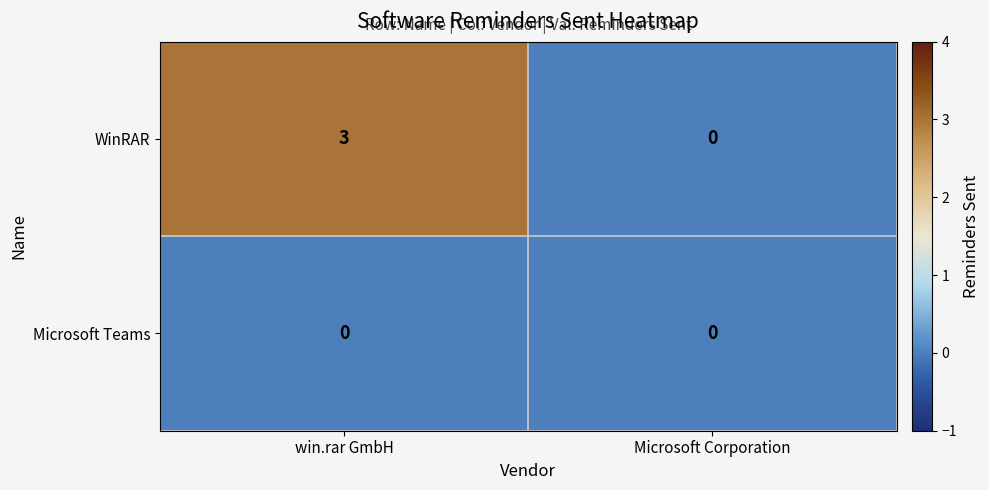

What is the spread (max minus min) of values at win.rar GmbH?

3